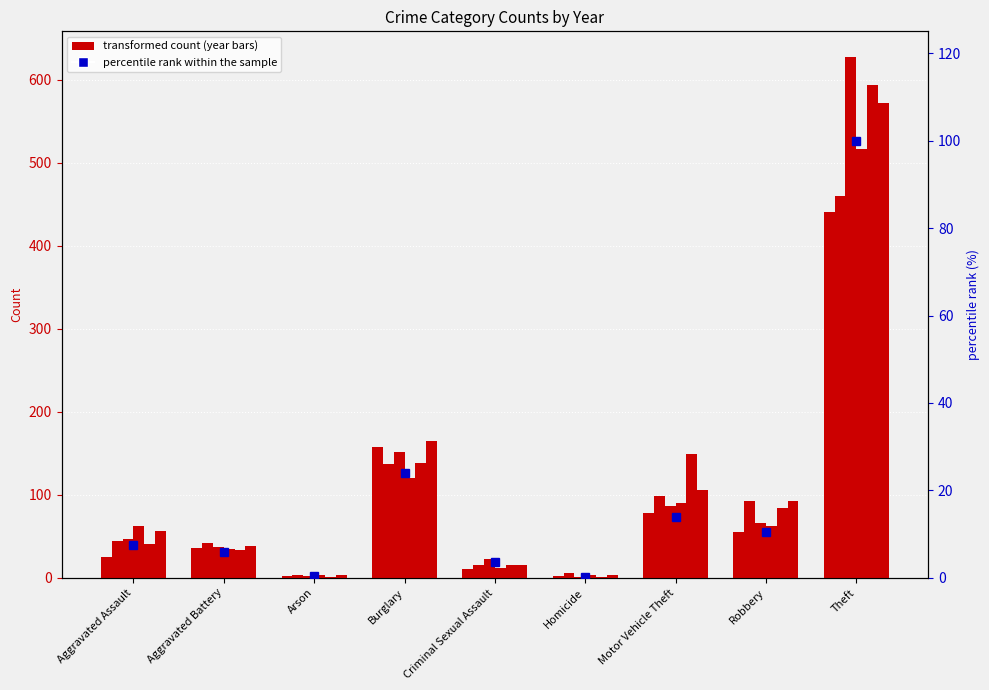

At which category is the sum across all series the highest?

Theft